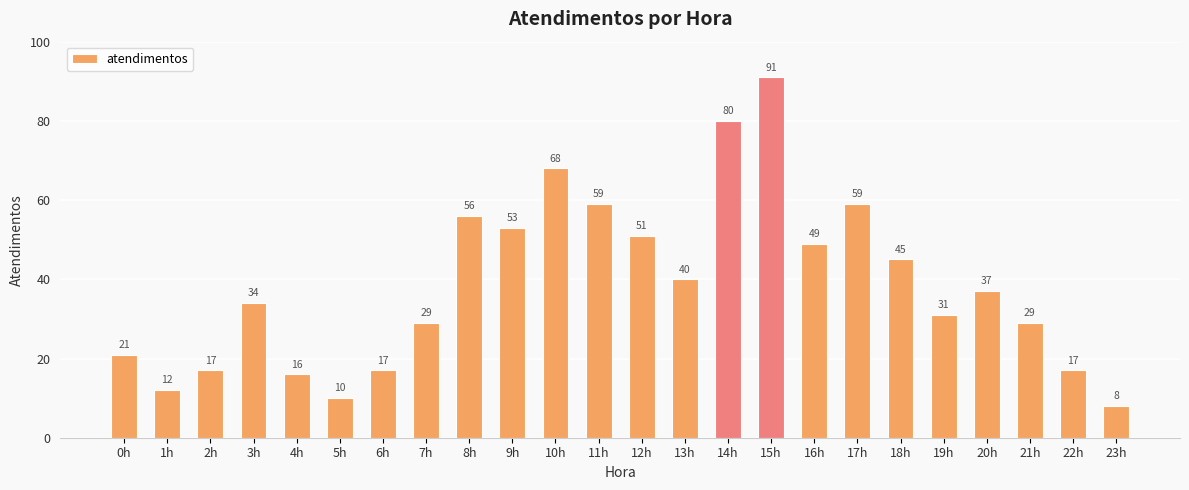

The chart shows a value of 3 at 5h. True or false?

False